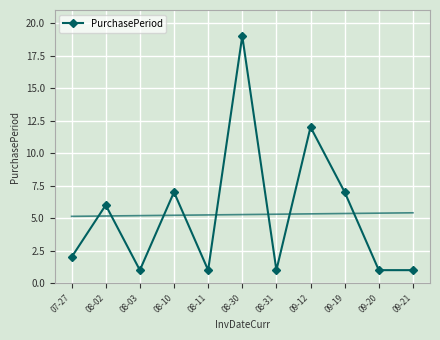

At which label is the value closest to 10?

09-12